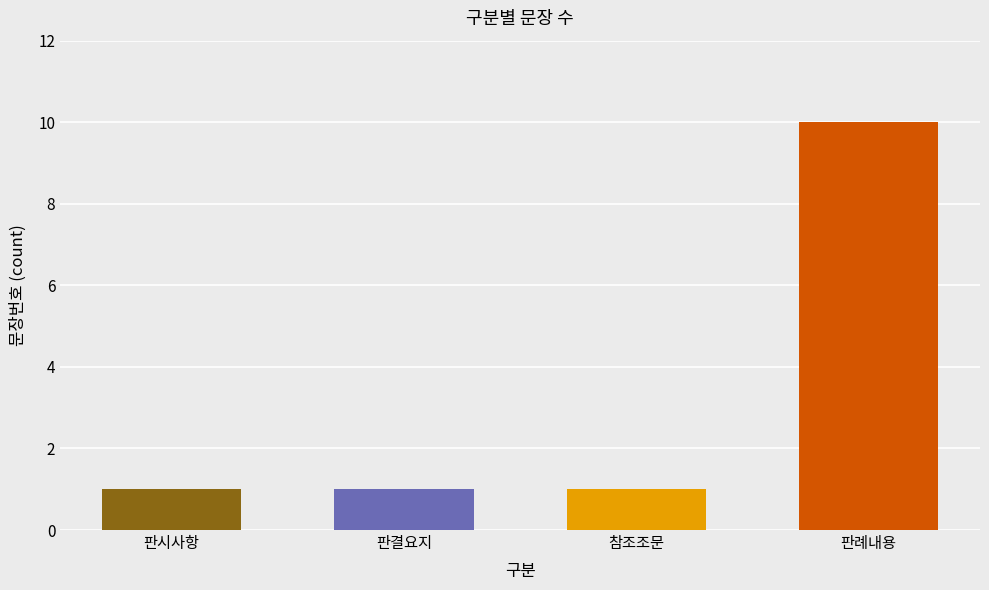

Where is the data nearest to the value 7?

판례내용